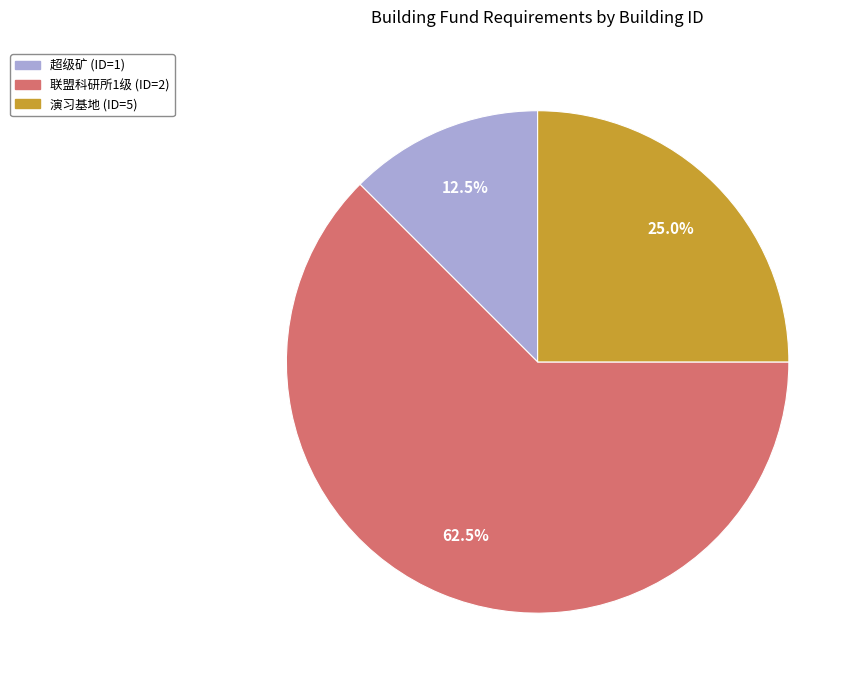

How many segments does this pie chart have?

3